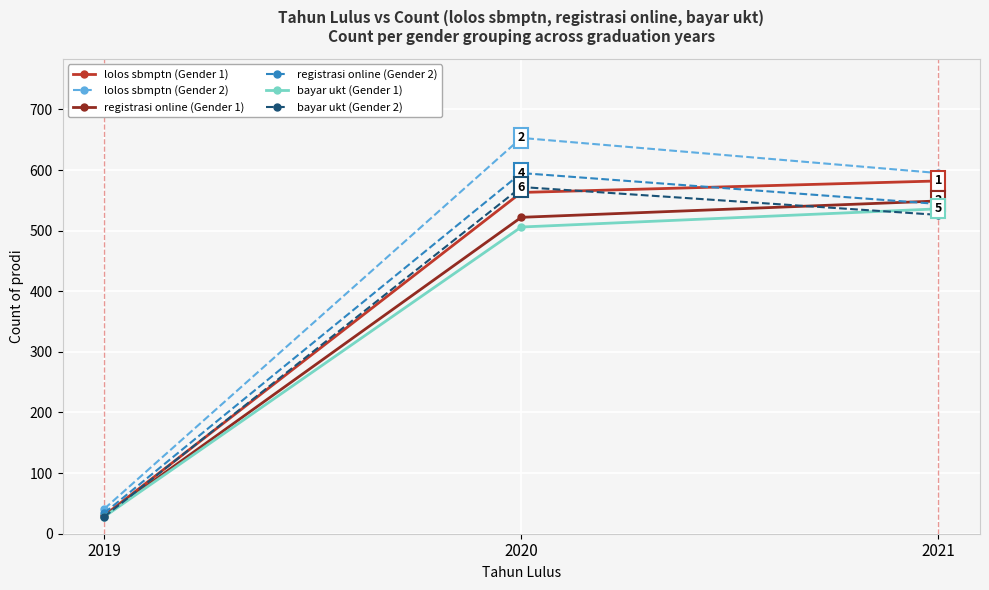

What is the difference between the maximum and minimum values in the bayar ukt (Gender 2) series?

544